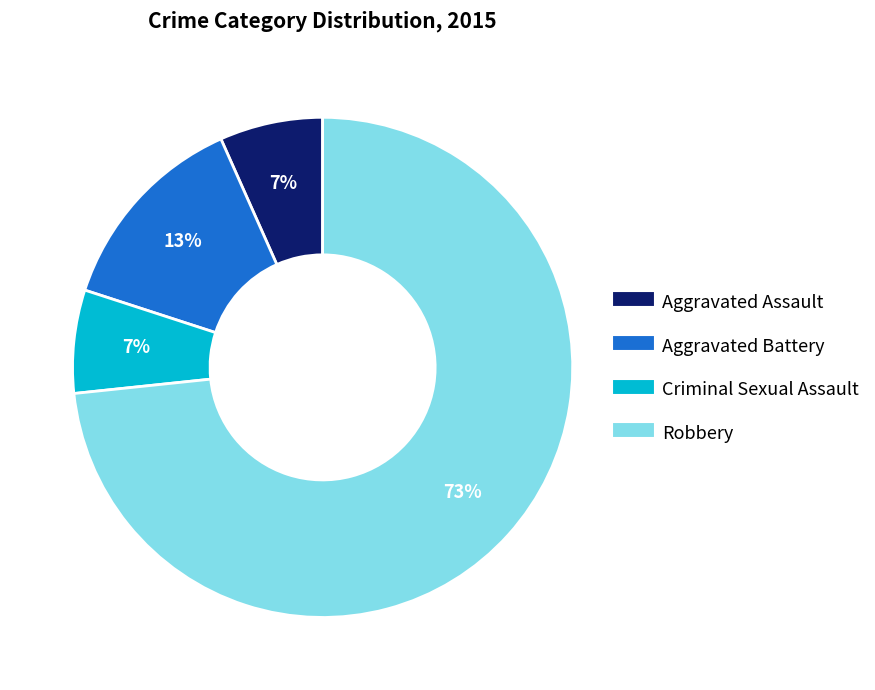

Do Aggravated Assault and Criminal Sexual Assault together represent more than half of the pie?

No